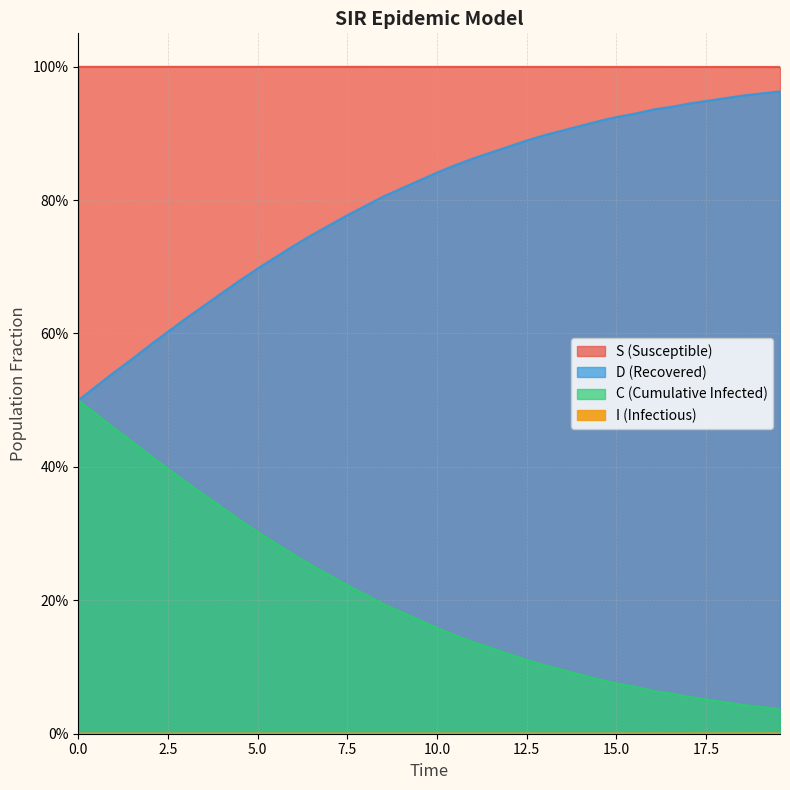

How many series are shown in this chart?

4